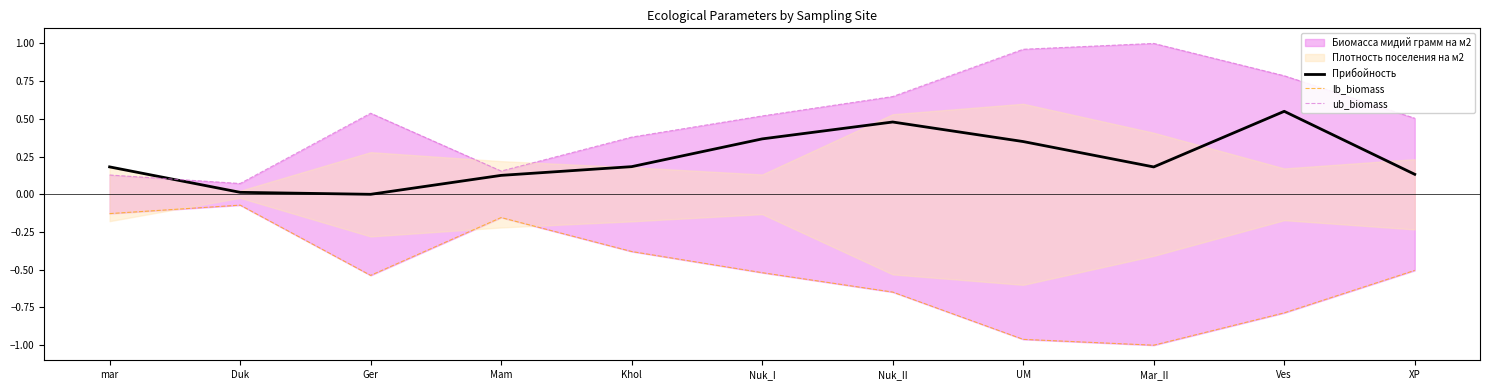

How many positive values does the Прибойность series have?

10